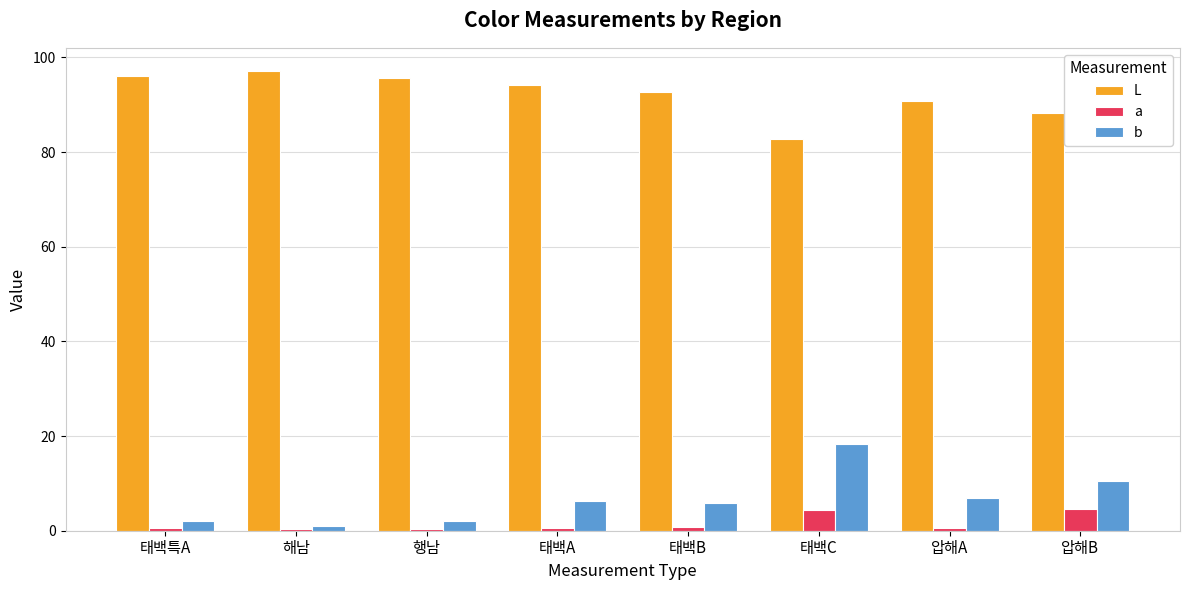

What is the average value of the b series?

6.6